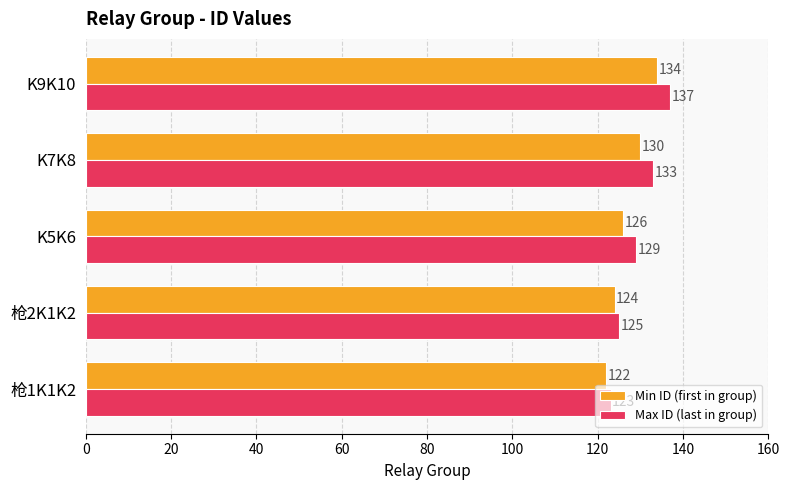

Which label corresponds to the largest value in the chart?

K9K10